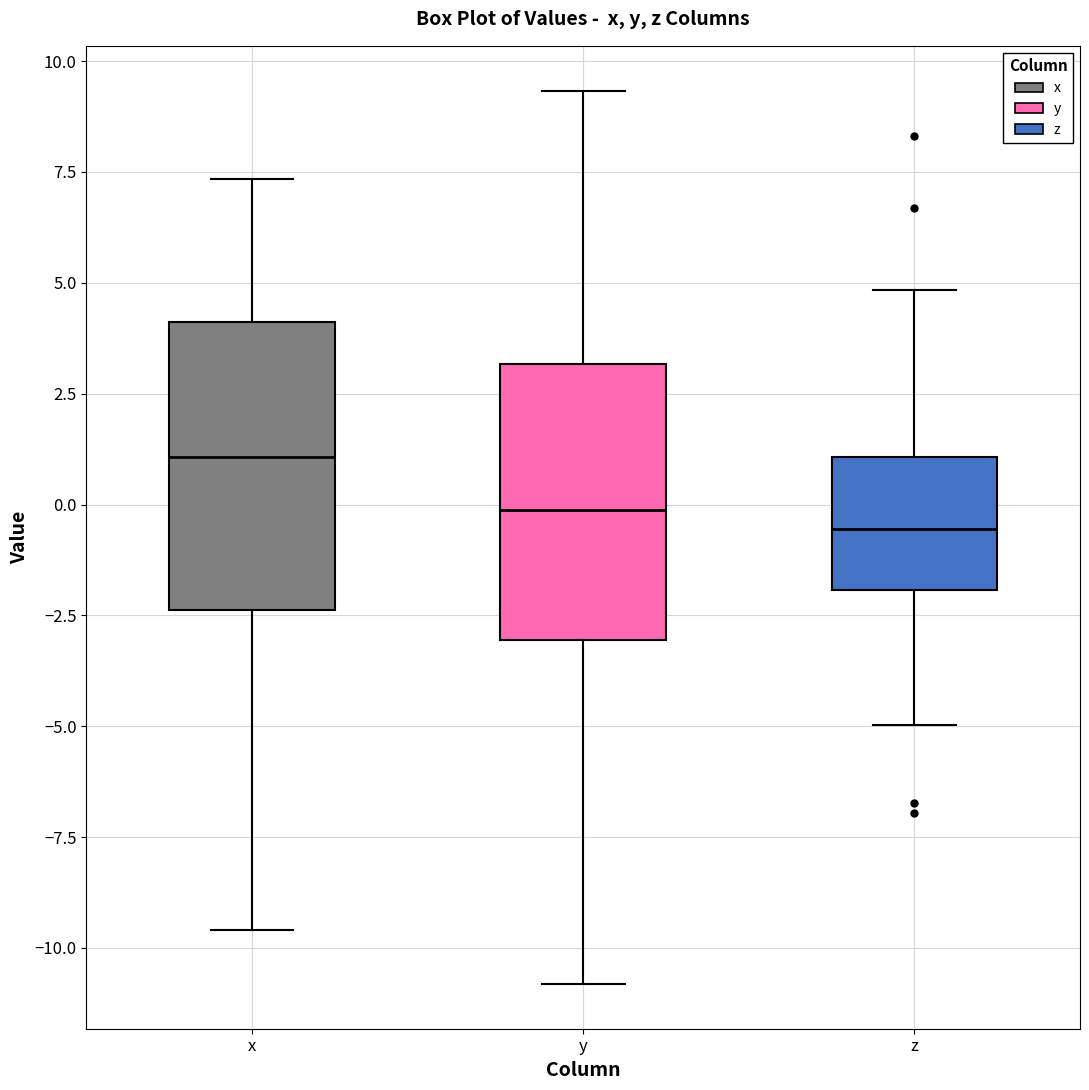

Reading left to right, read every box against the y-axis: the position of its median line, the range the box covers, and the ends of its whiskers. The values are not printed on the chart, so give them approximately, as read against the axis.

x: median 1.0, box -2.5 to 4.0, whiskers -9.5 to 7.5
y: median 0.0, box -3.0 to 3.0, whiskers -11.0 to 9.5
z: median -0.5, box -2.0 to 1.0, whiskers -5.0 to 5.0